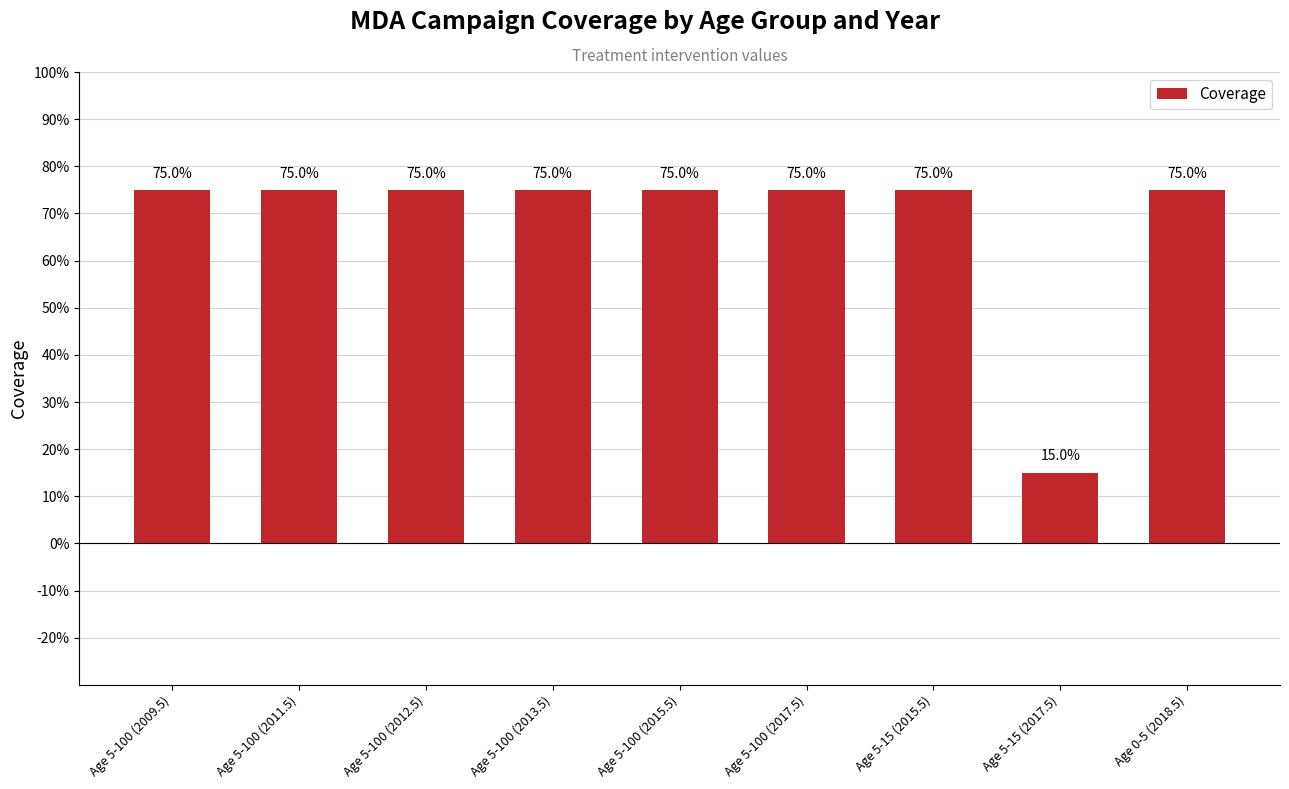

What is the minimum value shown in the chart?

0.1